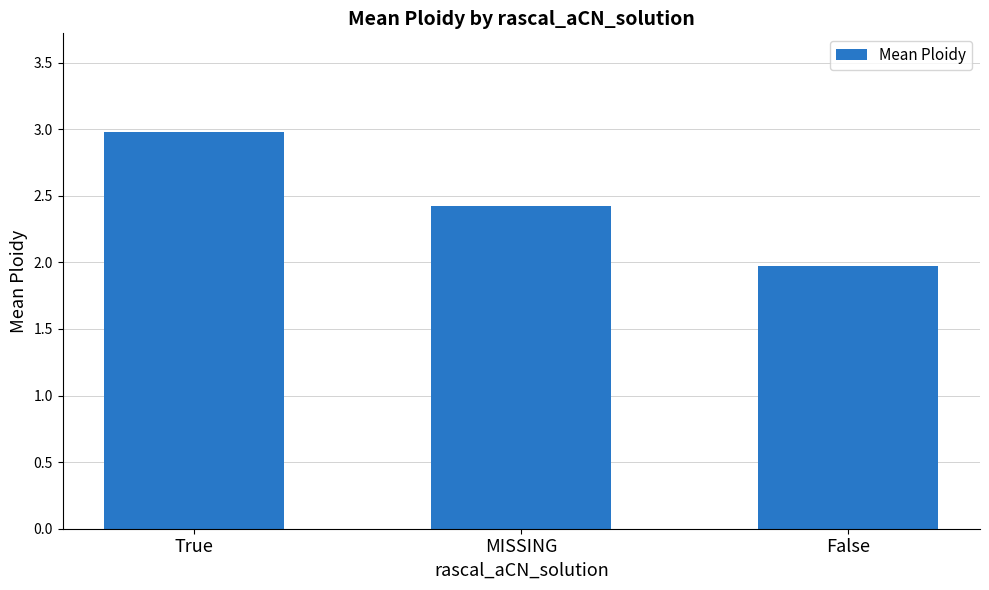

Reading right to left, transcribe all the data shown in this chart.

False=2.0	MISSING=2.4	True=3.0